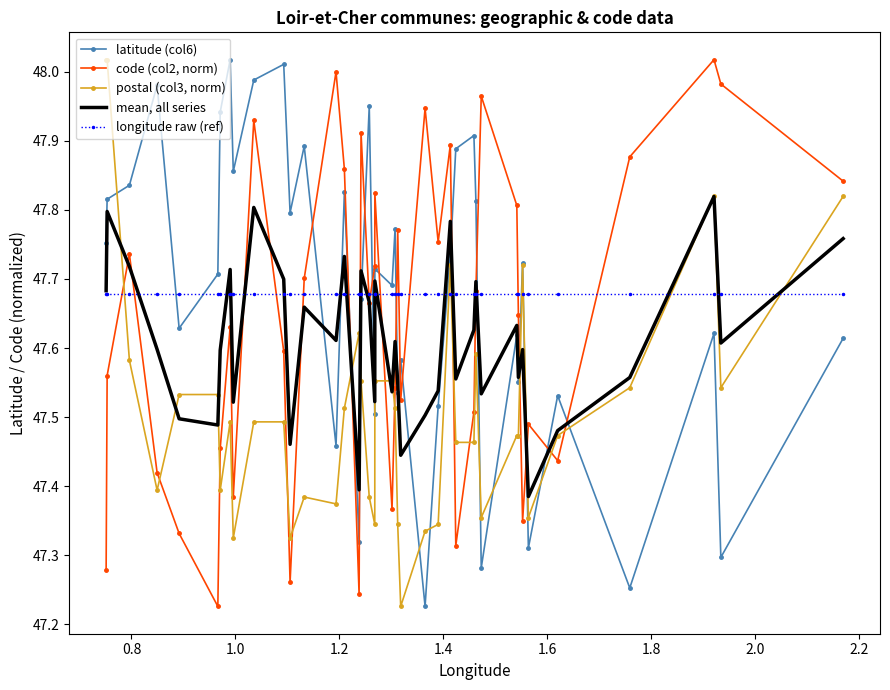

How many intersections are there between code (col2, norm) and postal (col3, norm)?

15